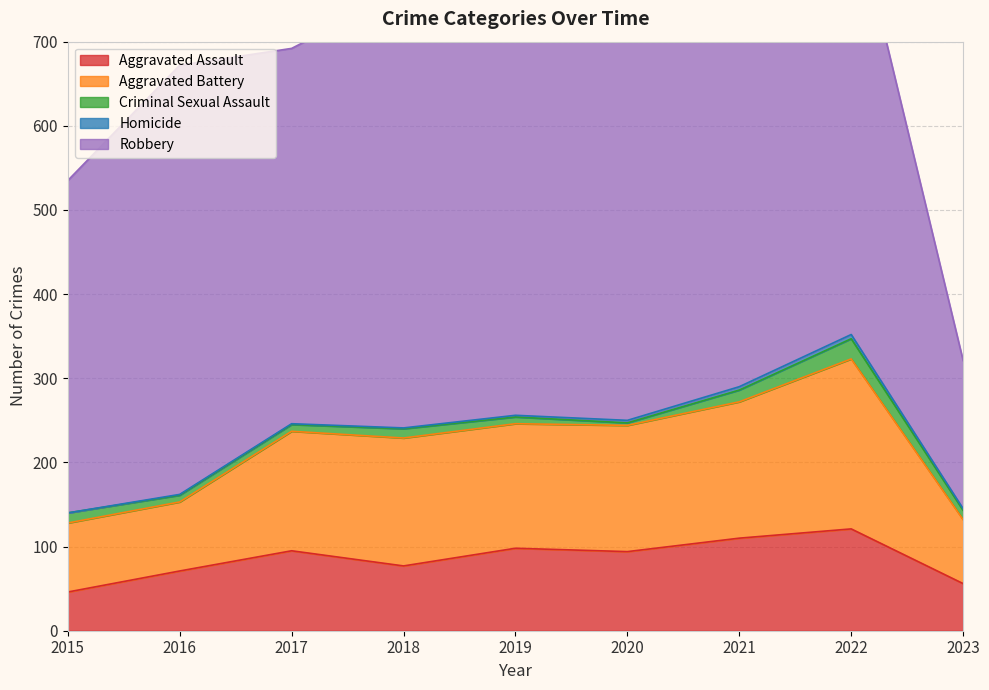

True or false: Homicide and Robbery cross at least once.

False